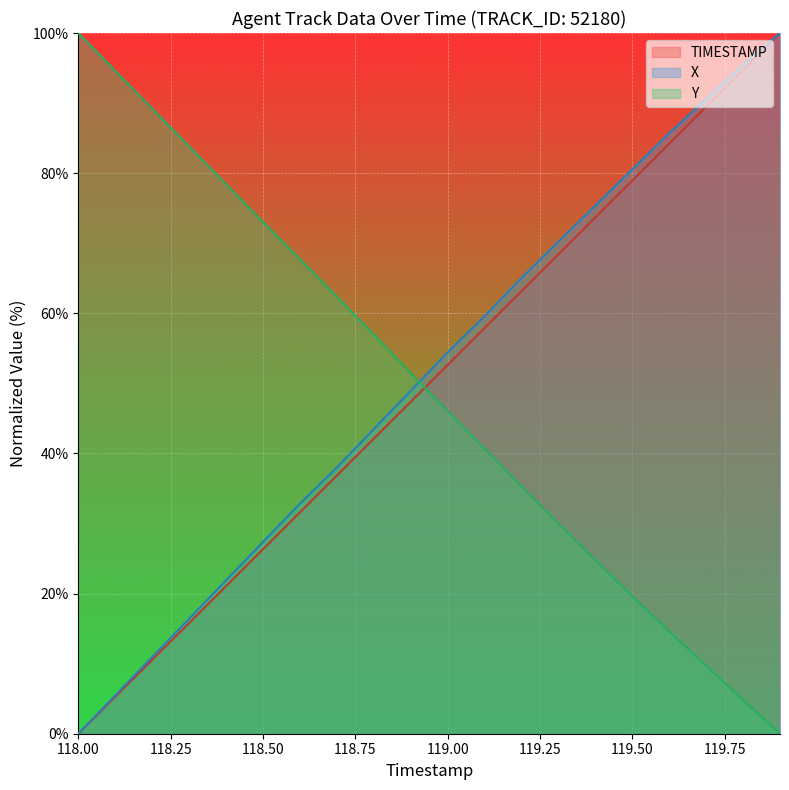

List the series in order of their peak value, lowest first.

TIMESTAMP, X, Y